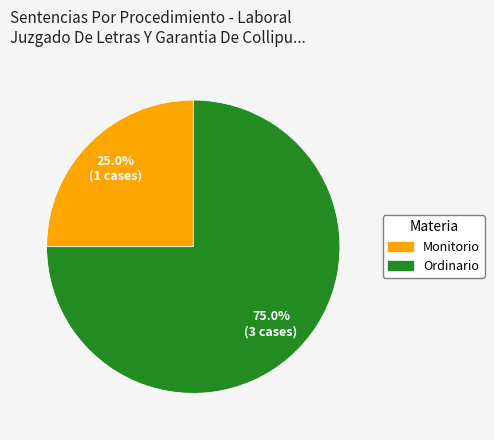

What percentage is the Monitorio slice, to the nearest percent?

25%